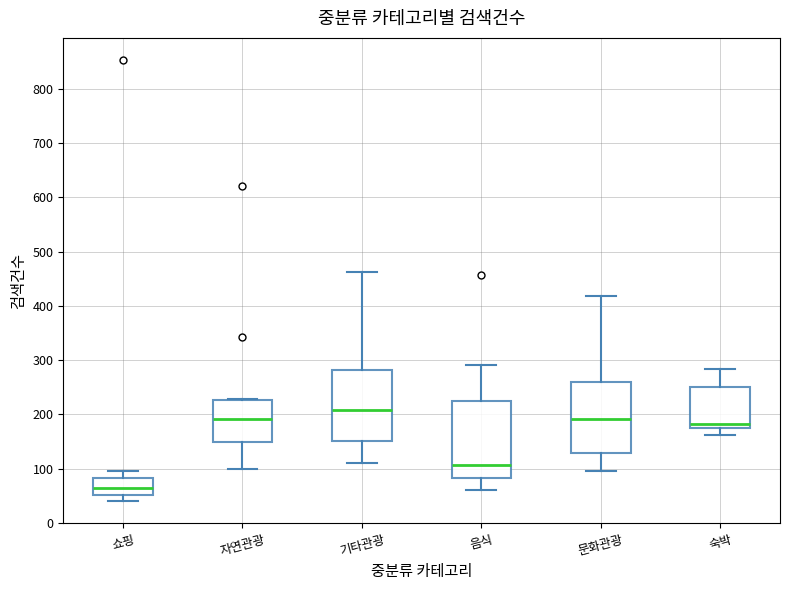

Reading left to right, read every box against the y-axis: the position of its median line, the range the box covers, and the ends of its whiskers. The values are not printed on the chart, so give them approximately, as read against the axis.

쇼핑: median 60, box 50 to 80, whiskers 40 to 100
자연관광: median 190, box 150 to 230, whiskers 100 to 230
기타관광: median 210, box 150 to 280, whiskers 110 to 460
음식: median 110, box 80 to 230, whiskers 60 to 290
문화관광: median 190, box 130 to 260, whiskers 100 to 420
숙박: median 180, box 170 to 250, whiskers 160 to 280